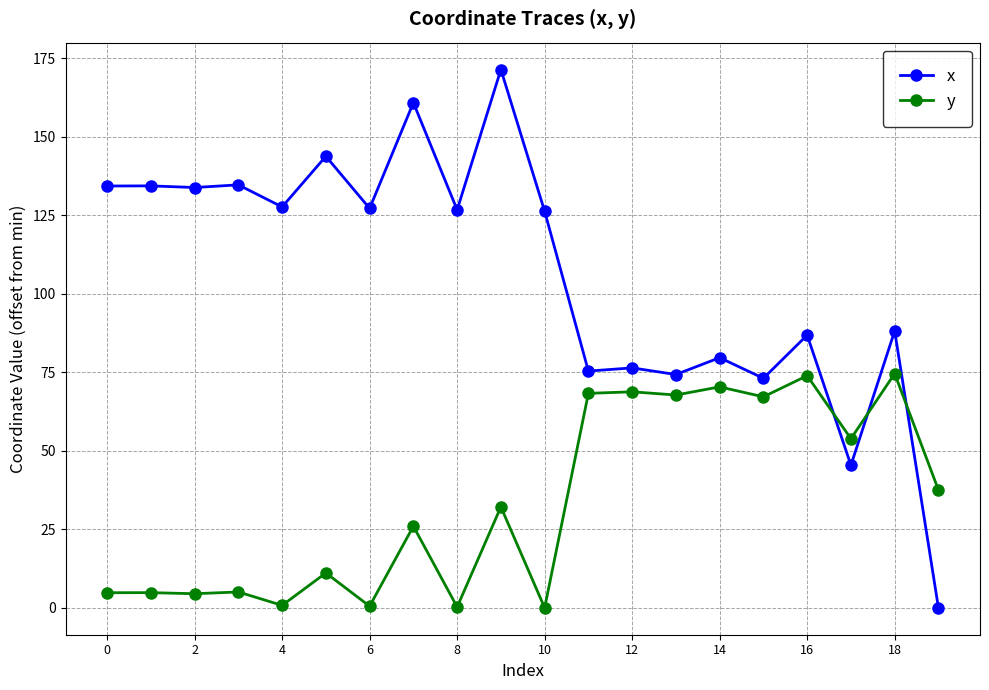

Which series has the largest total across all categories?

x